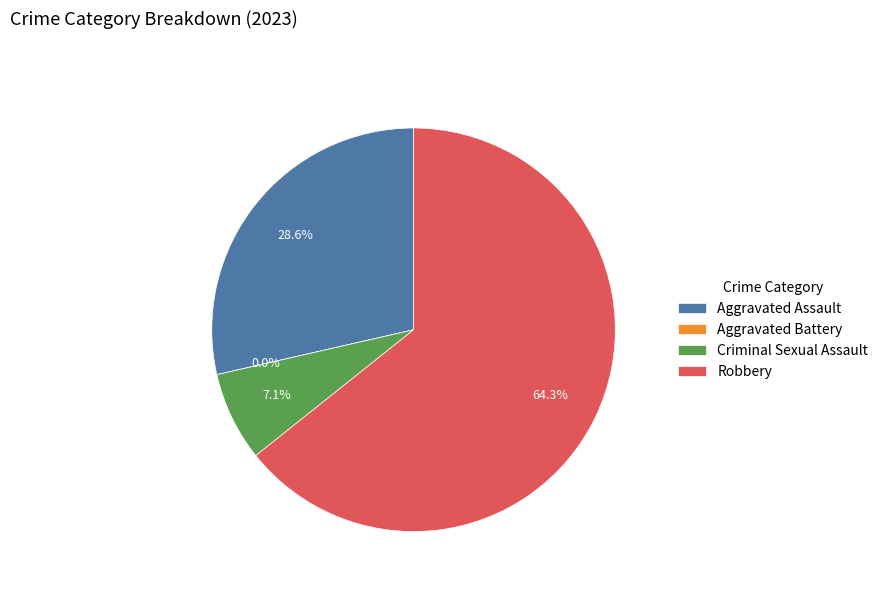

Combined, what portion of the pie is Aggravated Assault and Criminal Sexual Assault?

35.7%